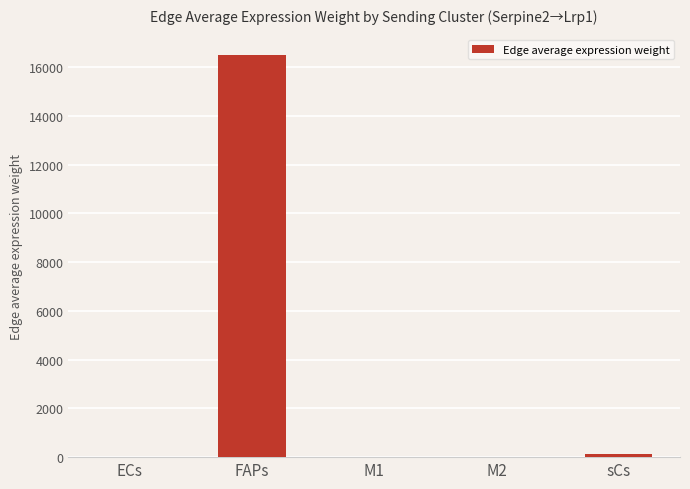

What is the average value?

3327.6